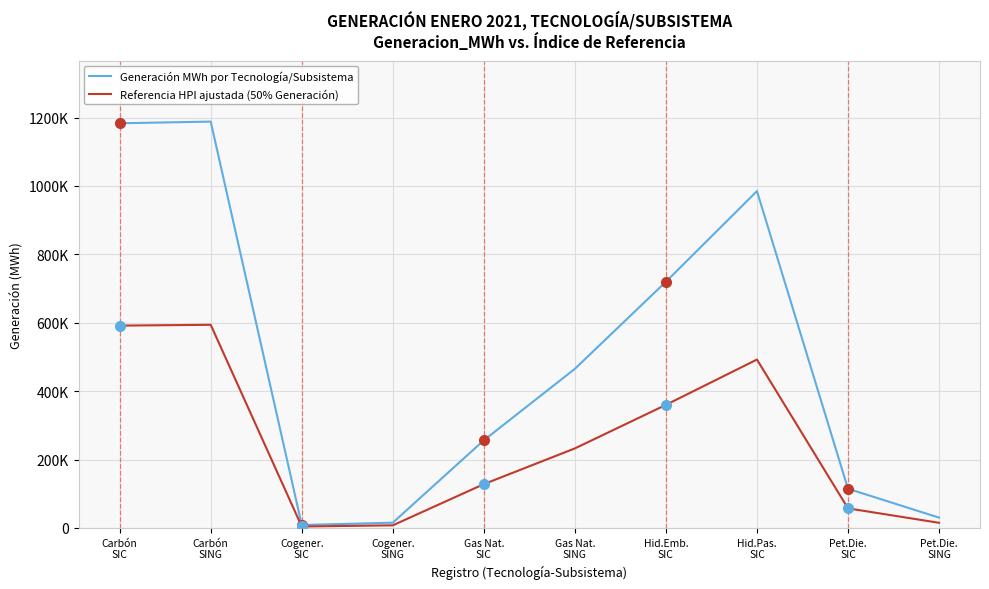

What is the total value across all series at Gas Nat.
SIC?

384615.7